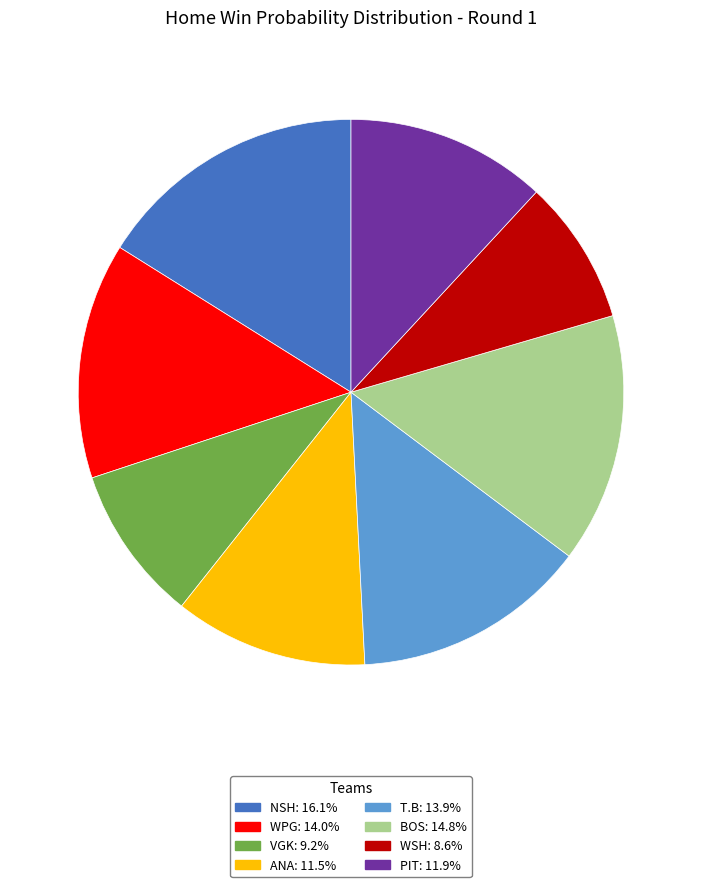

What is the smallest slice in the pie chart?

WSH